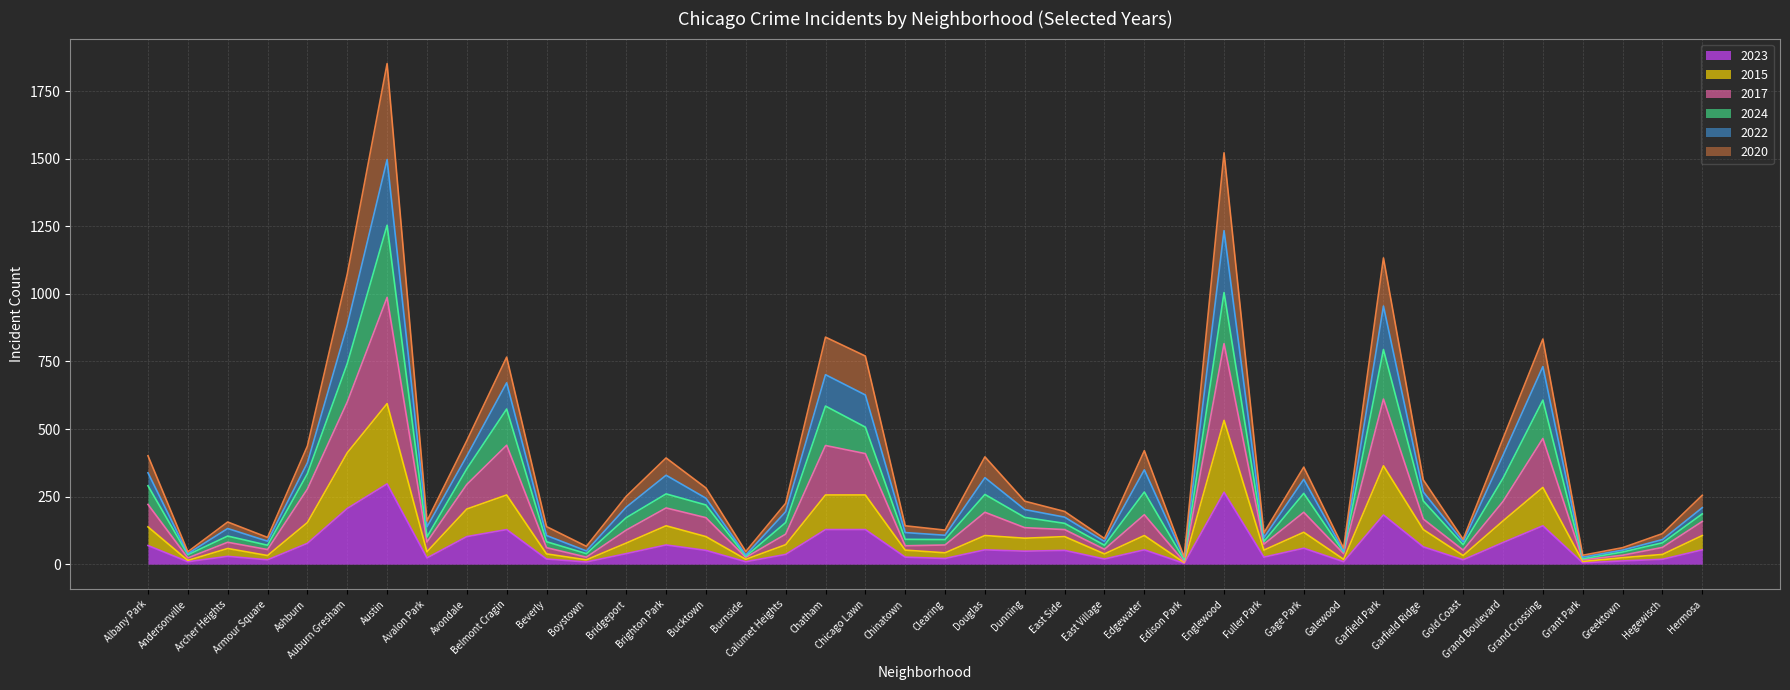

The 2024 series shows 543 at Edgewater. True or false?

False